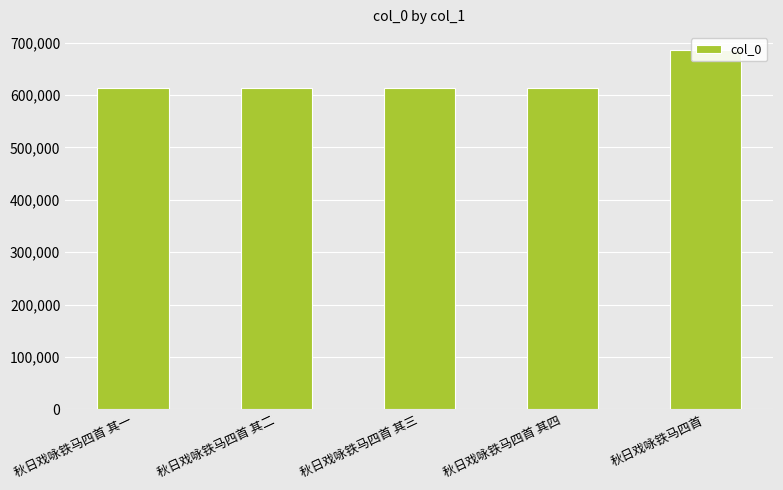

How many bars are there in total?

5